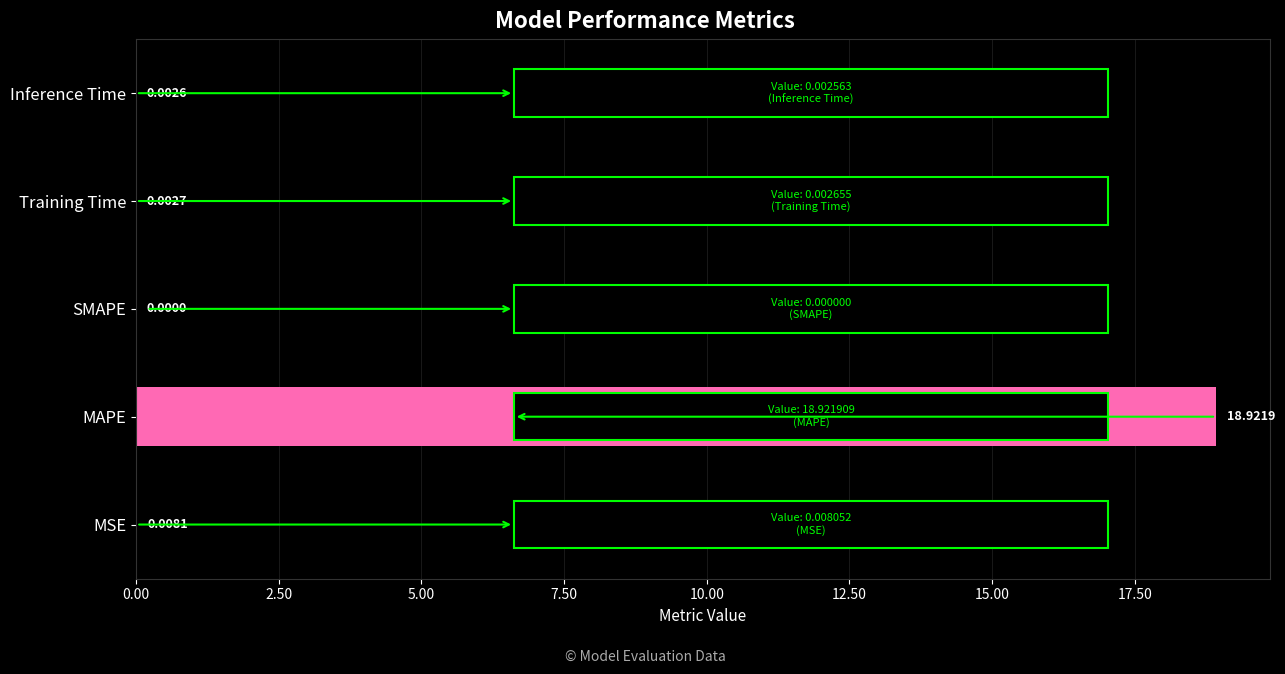

At which category does the chart reach its peak across all series?

MAPE